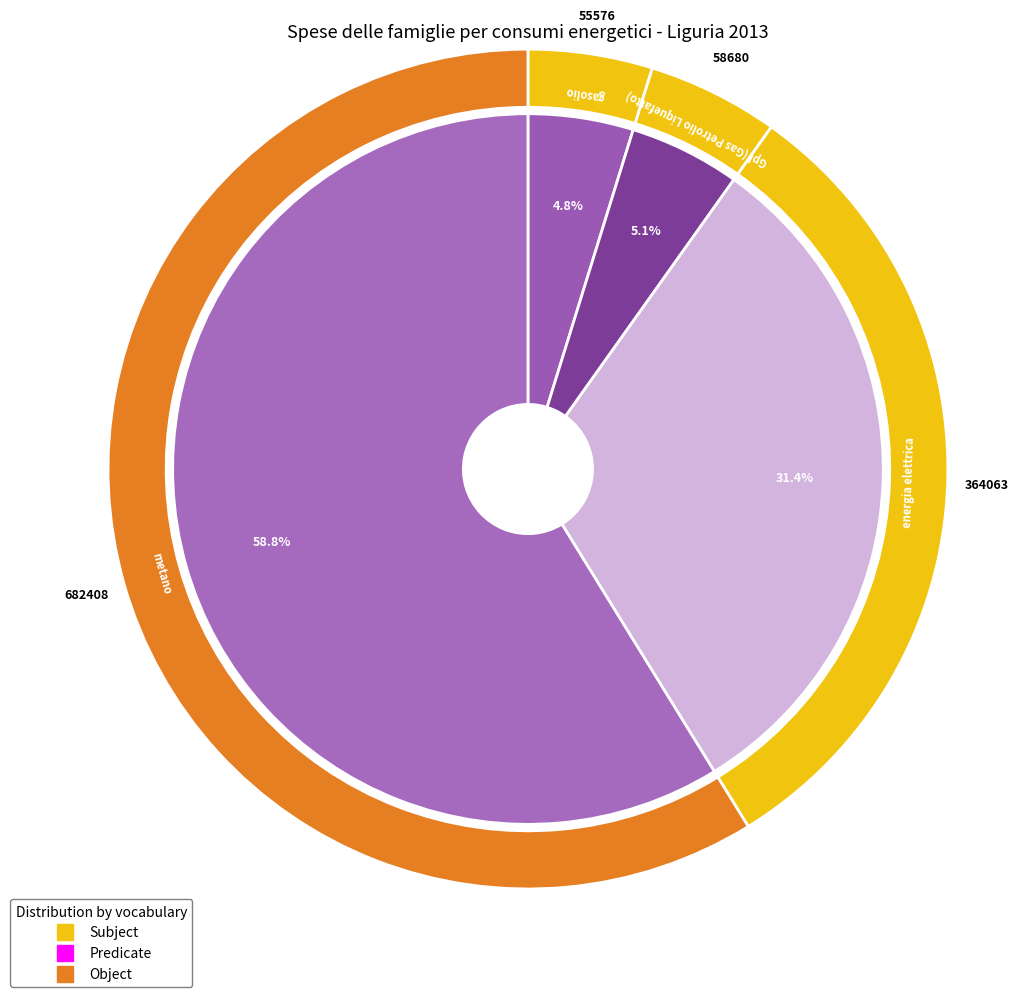

What is the change in value from gasolio to energia elettrica?

+308487